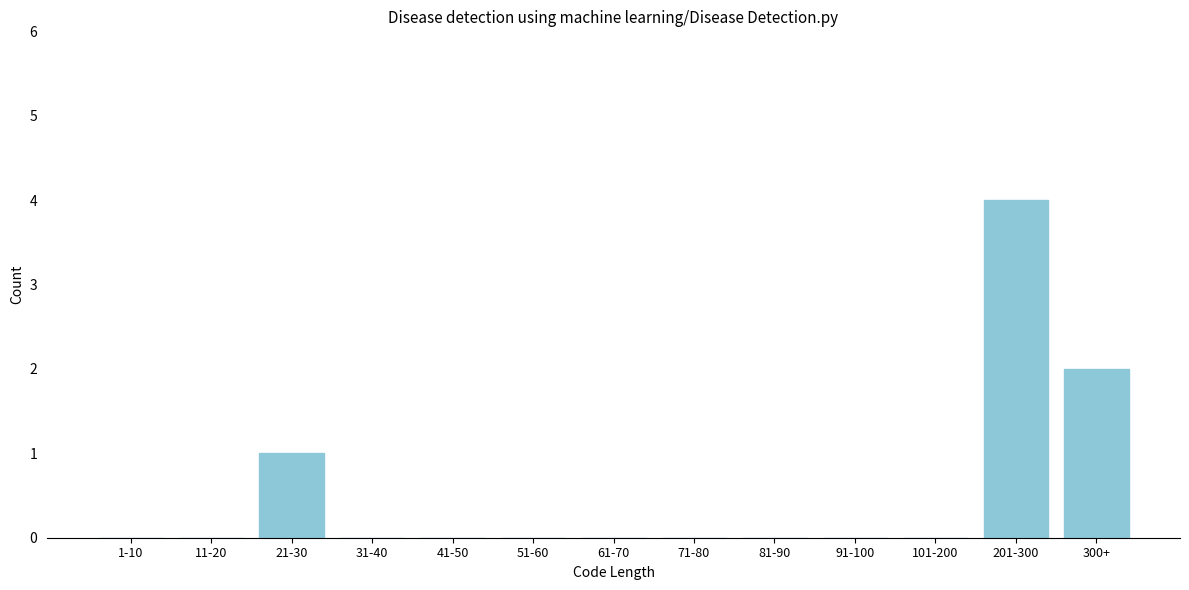

Reading left to right, transcribe all the data shown in this chart.

1-10=0	11-20=0	21-30=1	31-40=0	41-50=0	51-60=0	61-70=0	71-80=0	81-90=0	91-100=0	101-200=0	201-300=4	300+=2